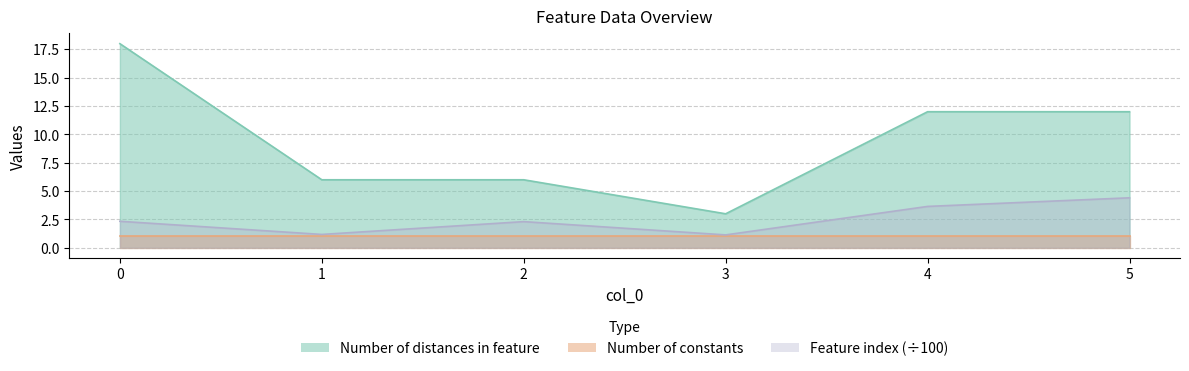

True or false: Feature index has a value of 0.4 at 1.

False